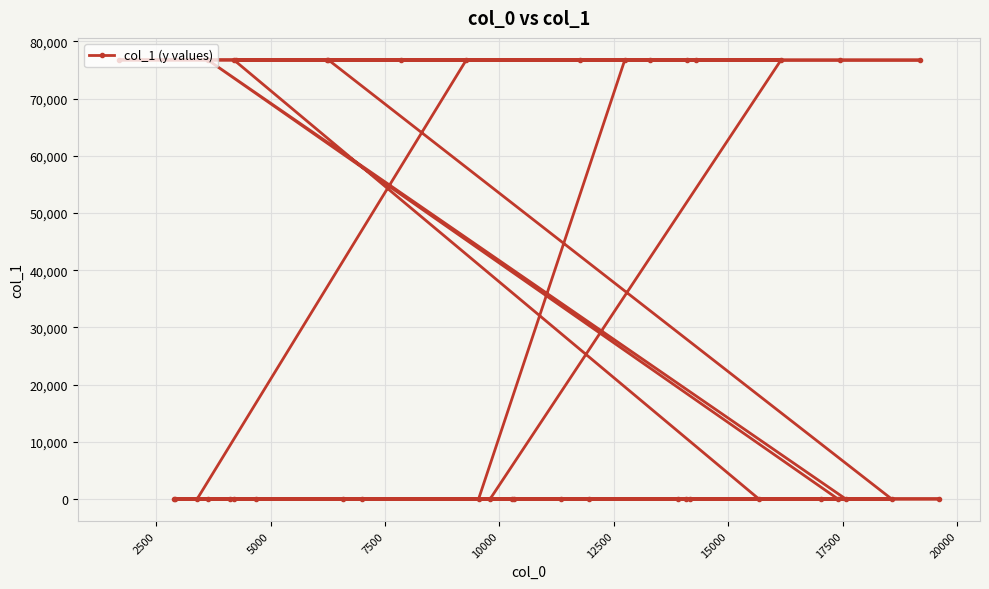

True or false: there are more than 0 points higher than both neighbors.

True